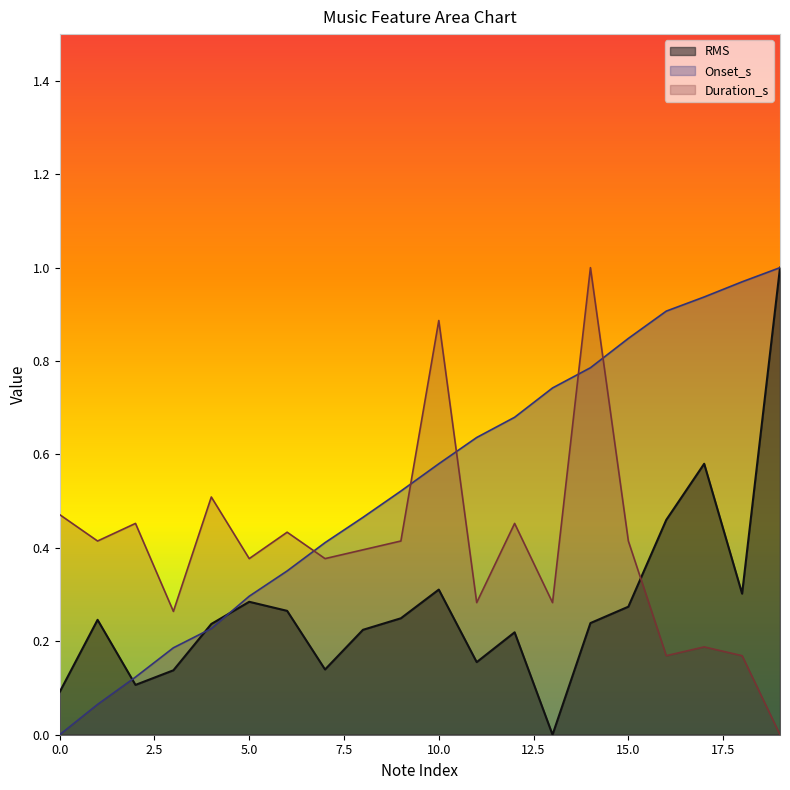

What is the sum of the RMS values at 14 and 12?

0.5